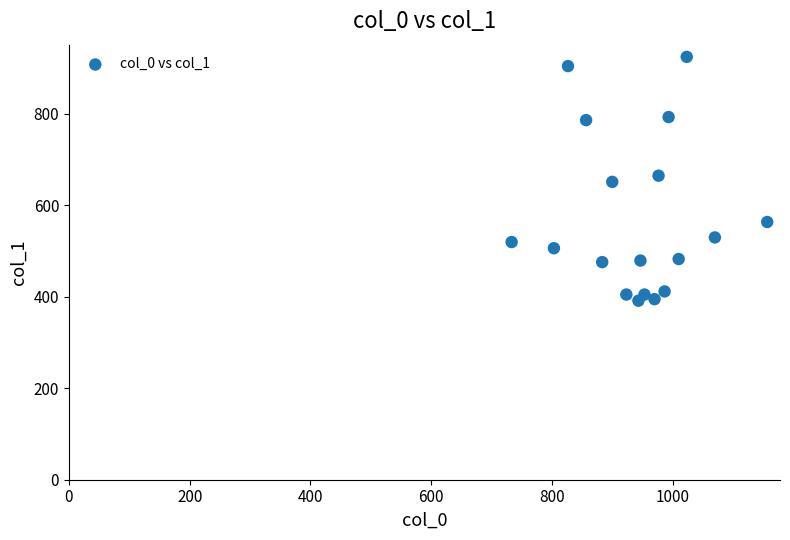

What is the range of X values (max minus min)?

423.3